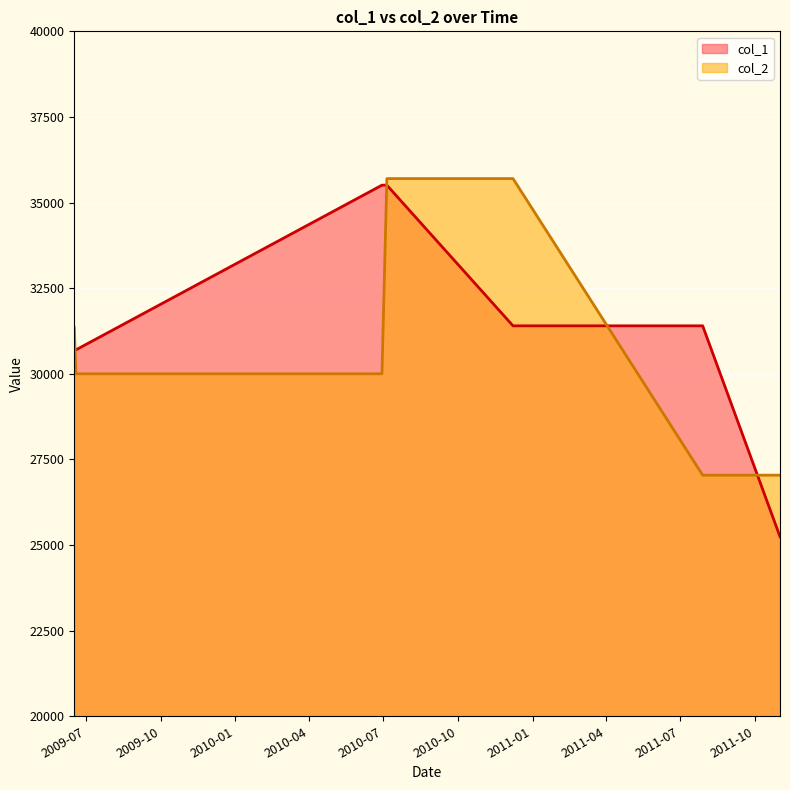

What is the minimum value shown in the chart?

25244